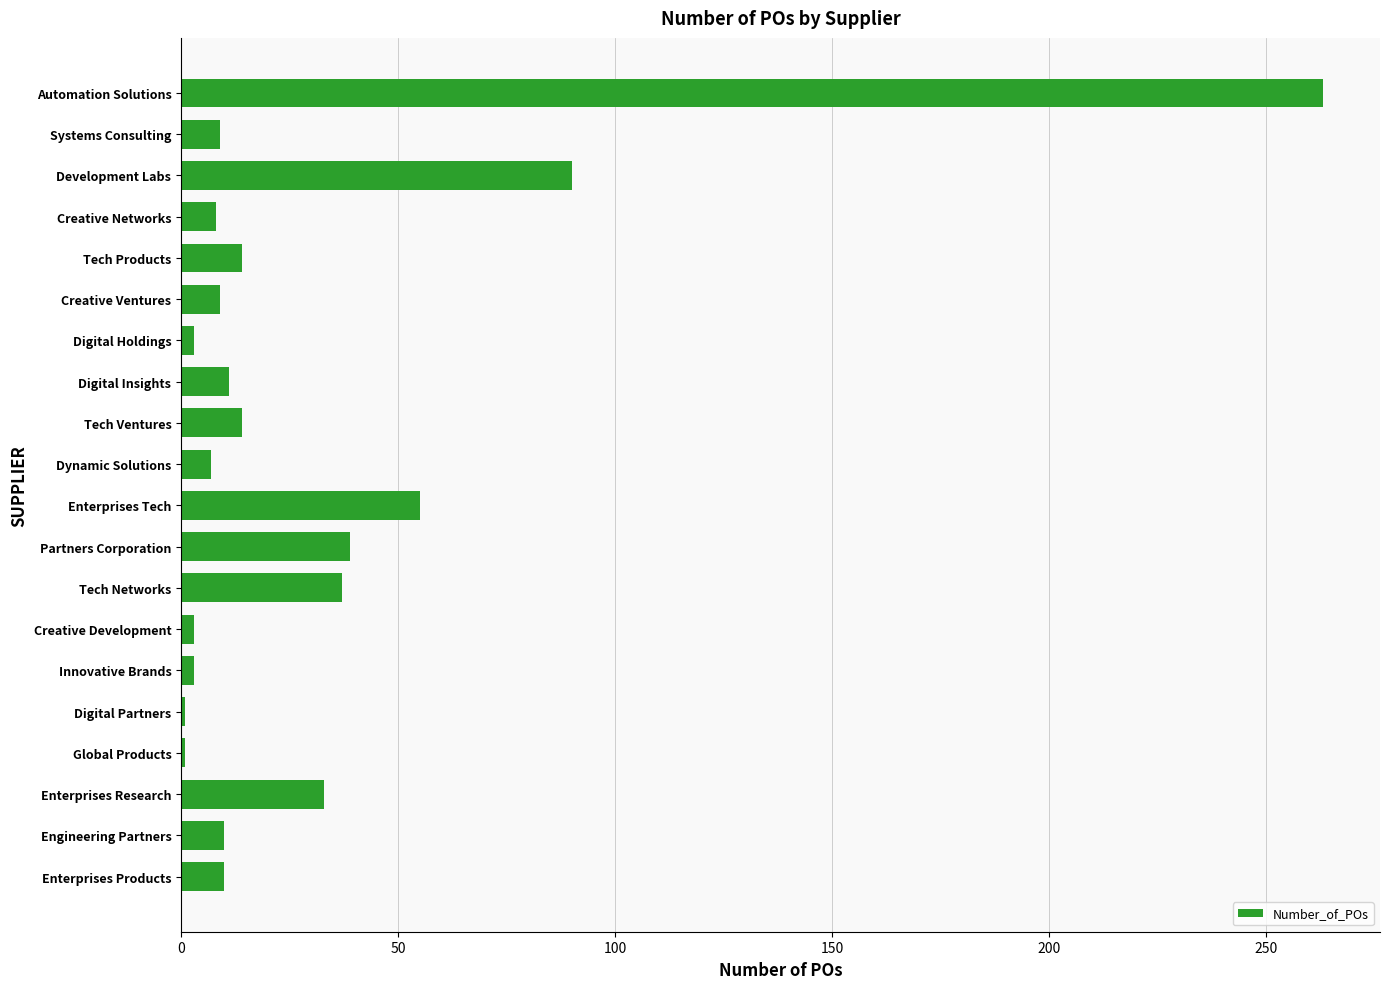

Is it true that the value at Enterprises Research is 45?

False